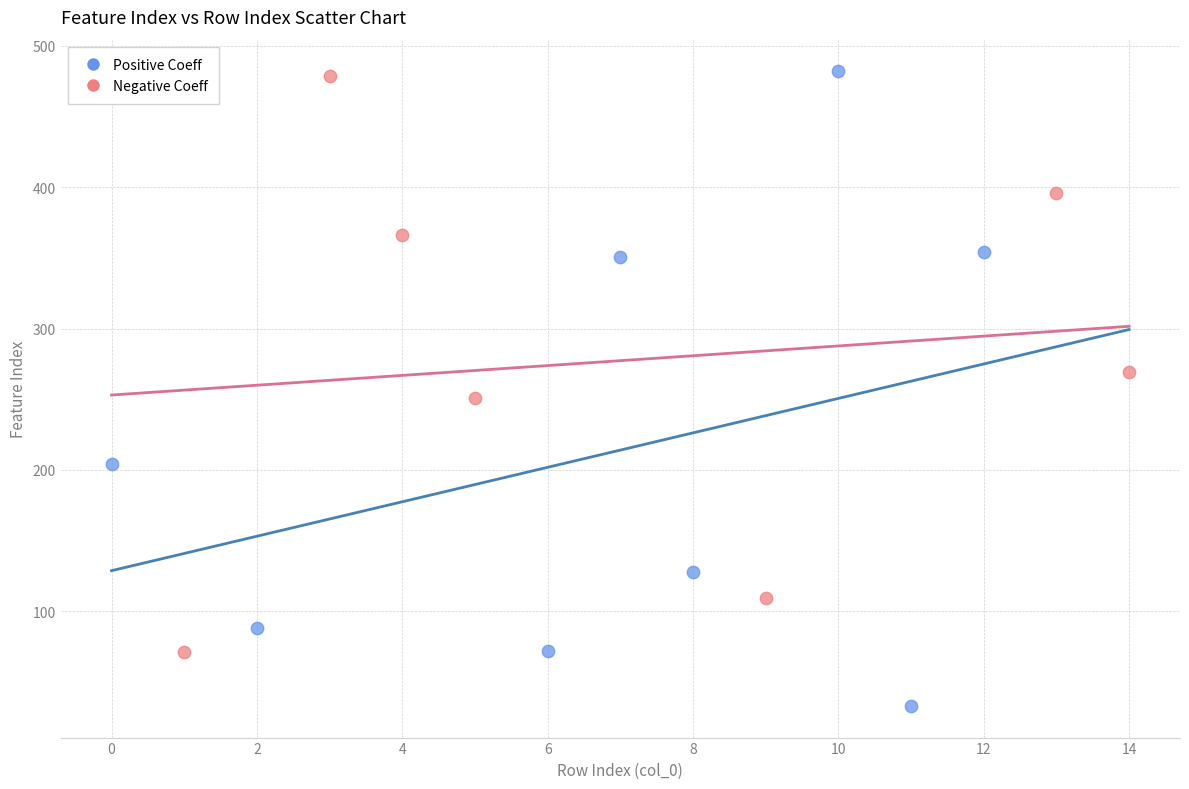

Which series reaches the minimum Y coordinate?

Positive Coeff